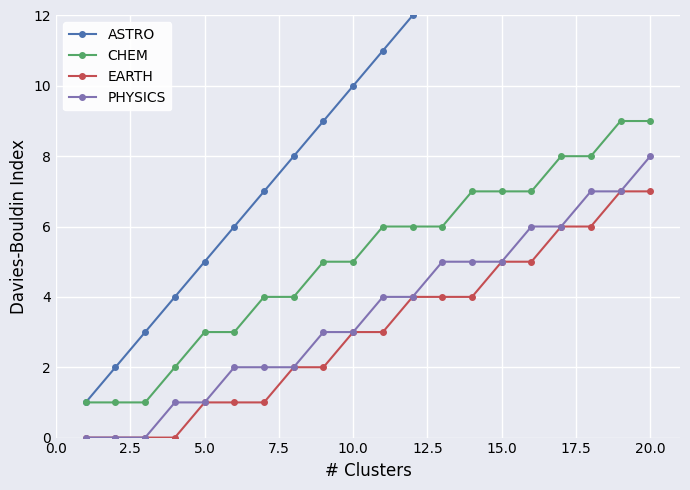

Which category has the highest value in the PHYSICS series?

20.0